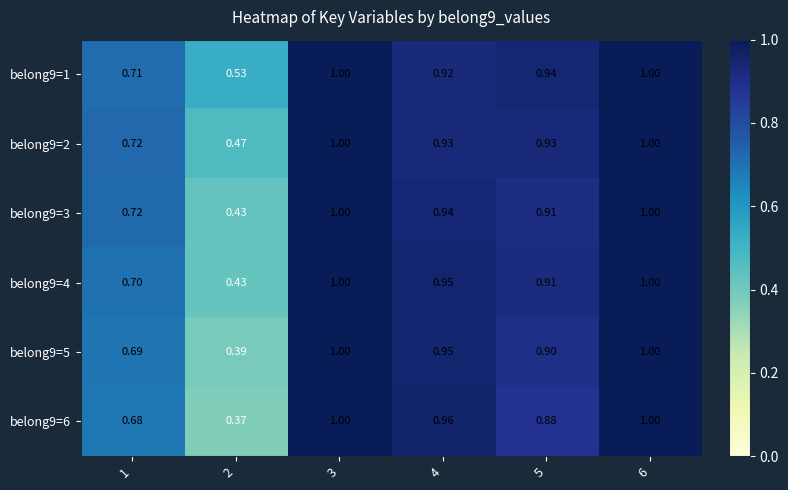

Is the value of belong9=6 at 5 greater than the value of belong9=3 at 5?

No